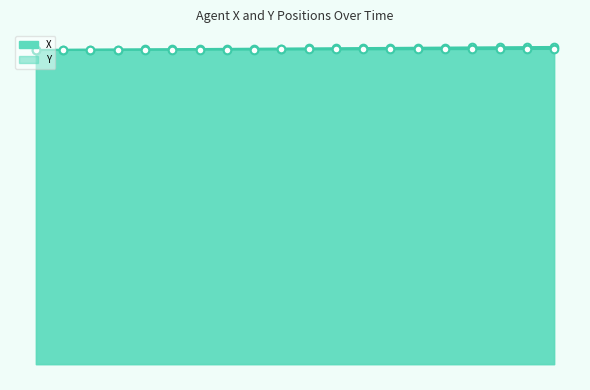

Which series has the largest total across all categories?

X